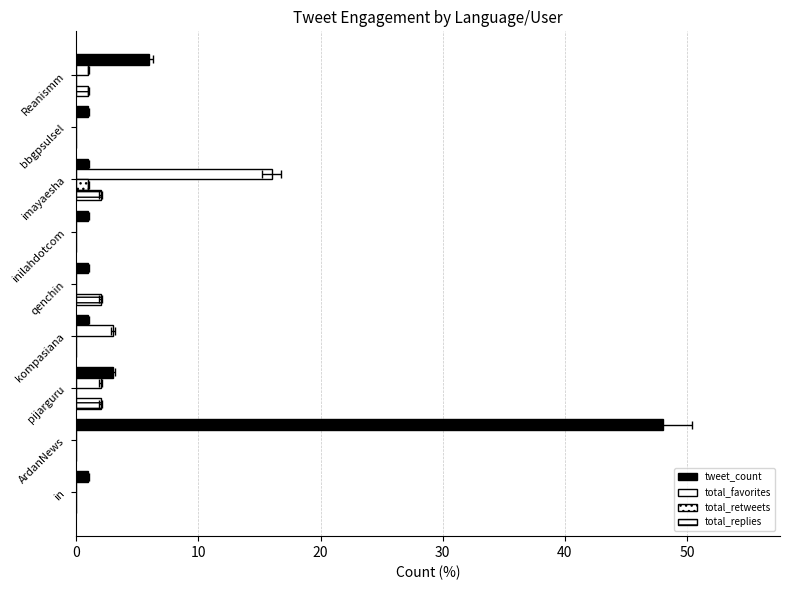

What is the total value across all series at 7?

1